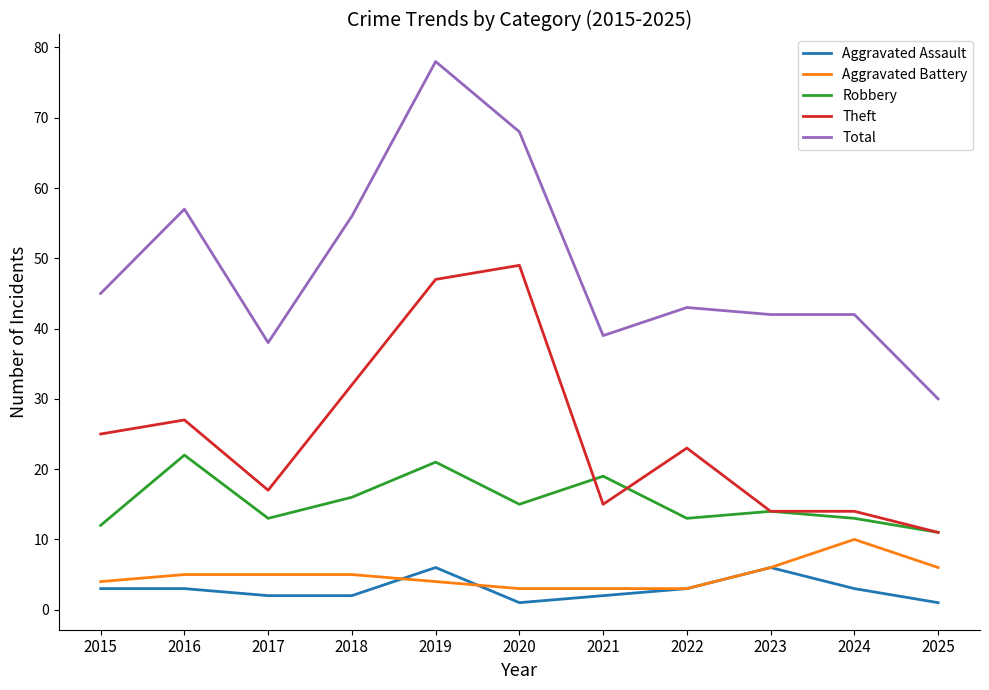

Reading left to right, extract all data points from this chart.

Aggravated Assault: 2015=3	2016=3	2017=2	2018=2	2019=6	2020=1	2021=2	2022=3	2023=6	2024=3	2025=1
Aggravated Battery: 2015=4	2016=5	2017=5	2018=5	2019=4	2020=3	2021=3	2022=3	2023=6	2024=10	2025=6
Robbery: 2015=12	2016=22	2017=13	2018=16	2019=21	2020=15	2021=19	2022=13	2023=14	2024=13	2025=11
Theft: 2015=25	2016=27	2017=17	2018=32	2019=47	2020=49	2021=15	2022=23	2023=14	2024=14	2025=11
Total: 2015=45	2016=57	2017=38	2018=56	2019=78	2020=68	2021=39	2022=43	2023=42	2024=42	2025=30